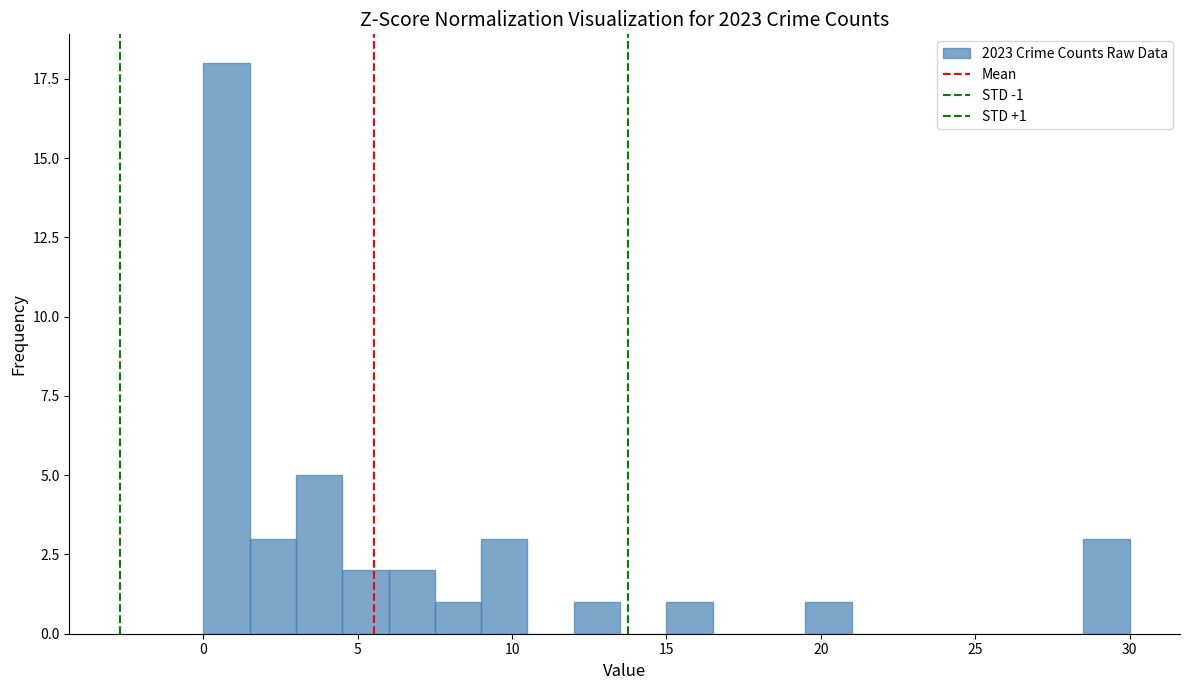

Read against the x-axis, roughly where is the centre of the tallest bar?

1.0